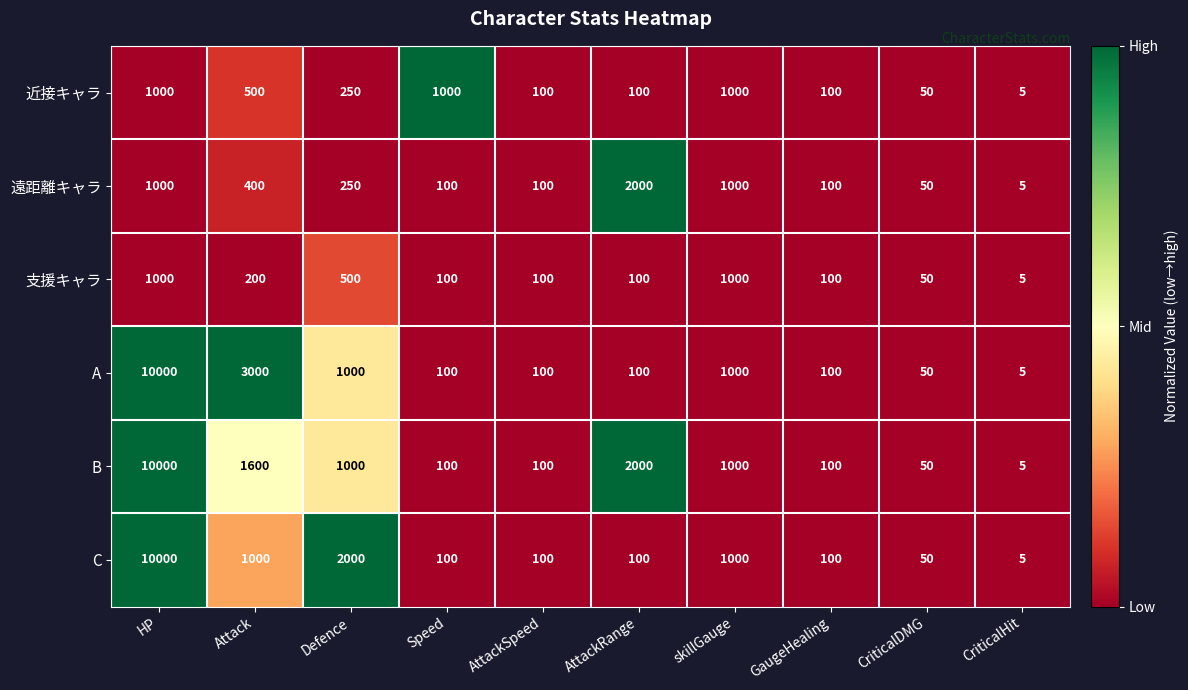

At which category does the chart reach its minimum across all series?

CriticalHit